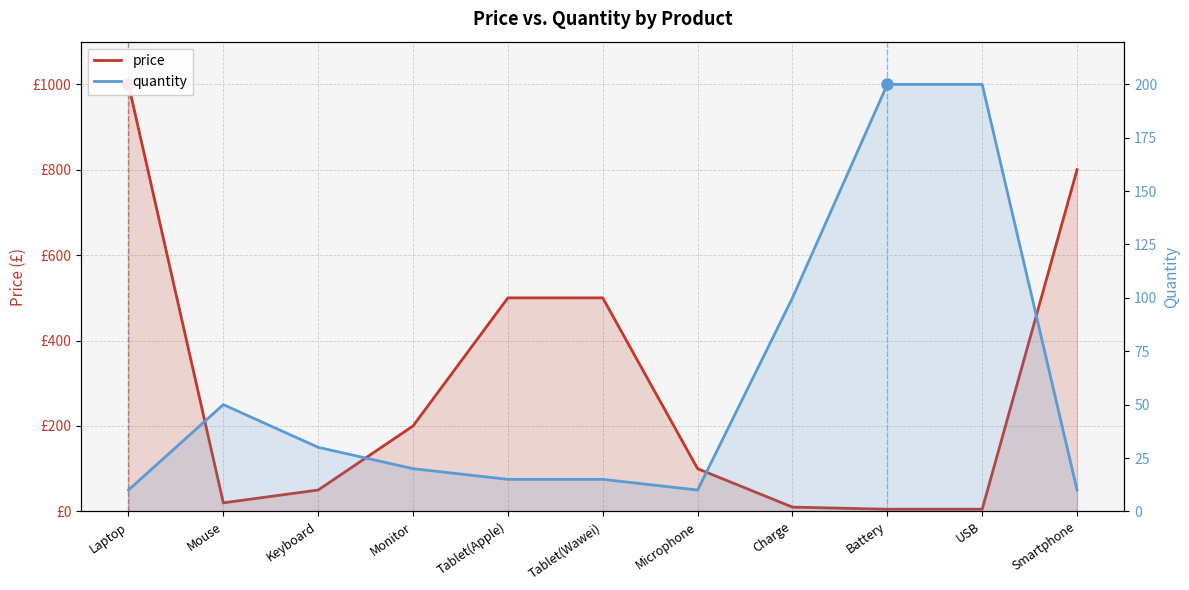

List the series in order of their overall mean, lowest first.

quantity, price